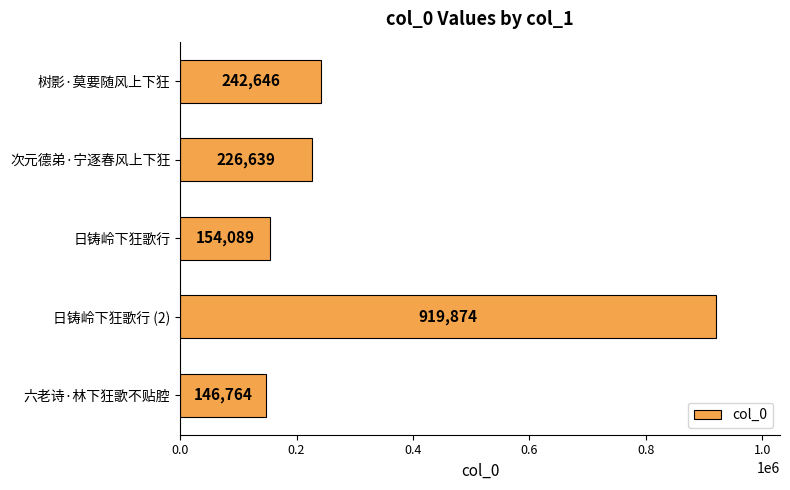

List the labels in order of value, largest first.

日铸岭下狂歌行 (2), 树影·莫要随风上下狂, 次元德弟·宁逐春风上下狂, 日铸岭下狂歌行, 六老诗·林下狂歌不贴腔